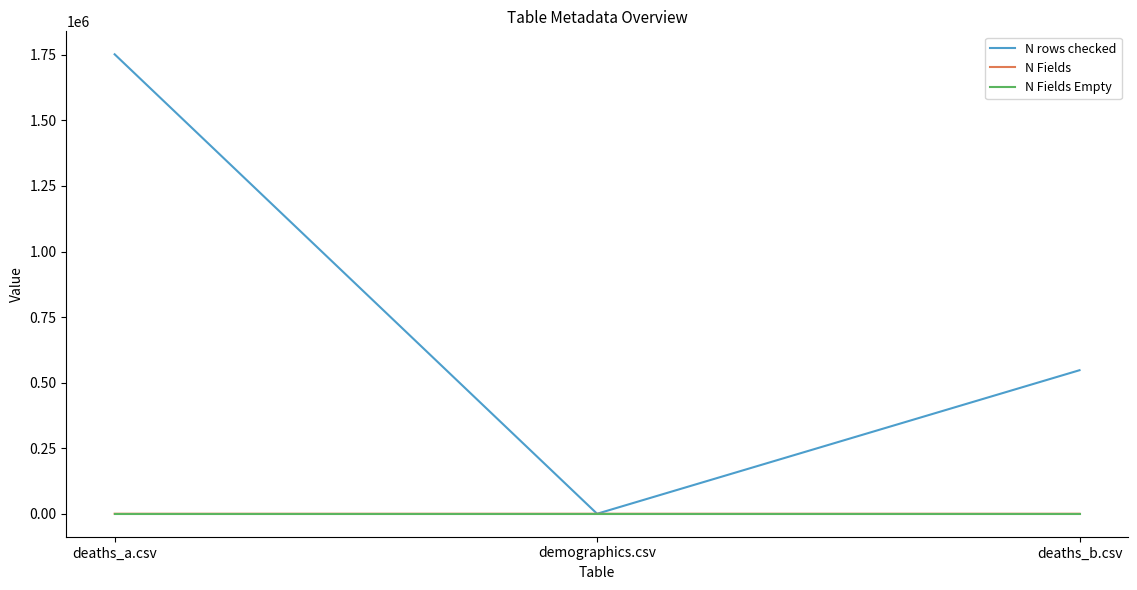

At which label does N rows checked reach its minimum?

demographics.csv